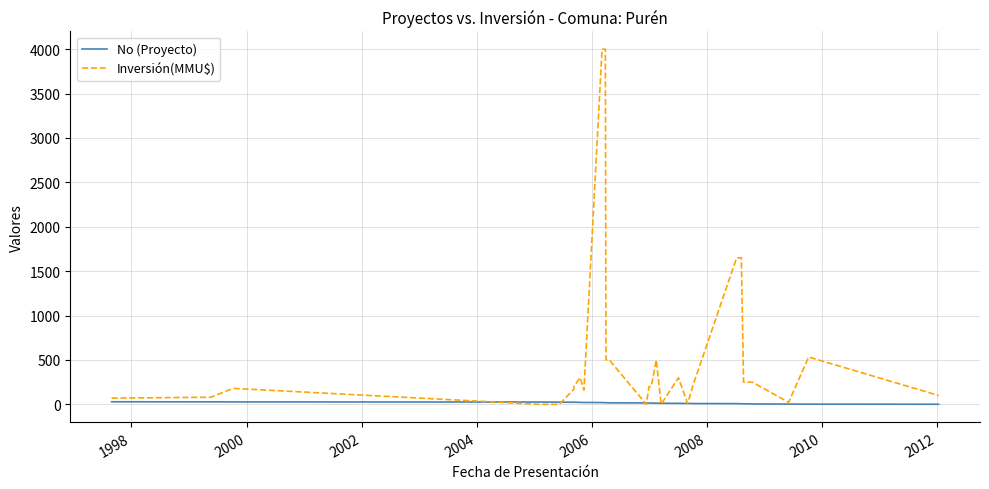

What is the value of the No (Proyecto) point at the 19th from the left?

11